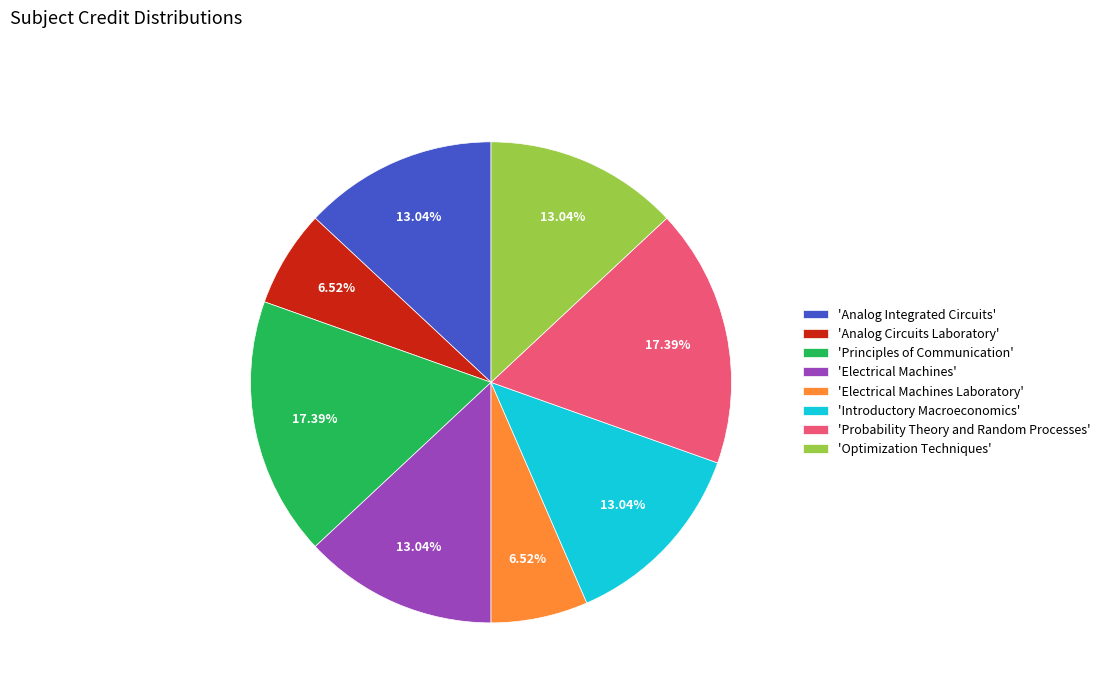

Is 'Introductory Macroeconomics' the majority of the pie?

No